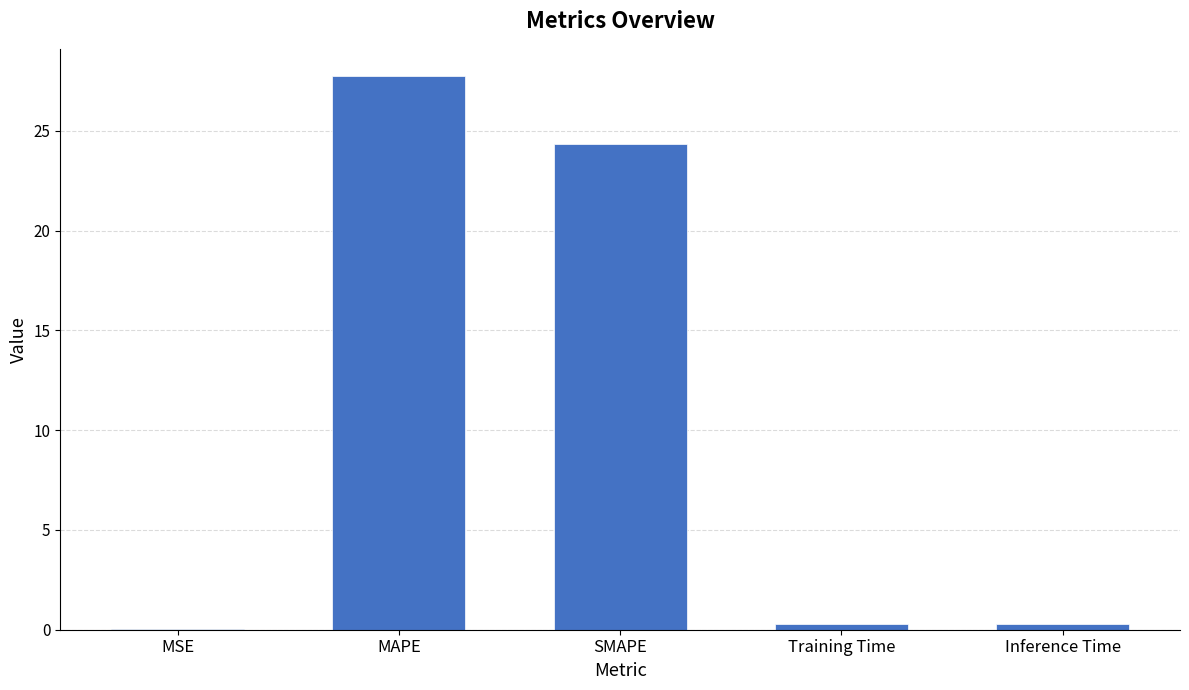

Are the bars horizontal?

No